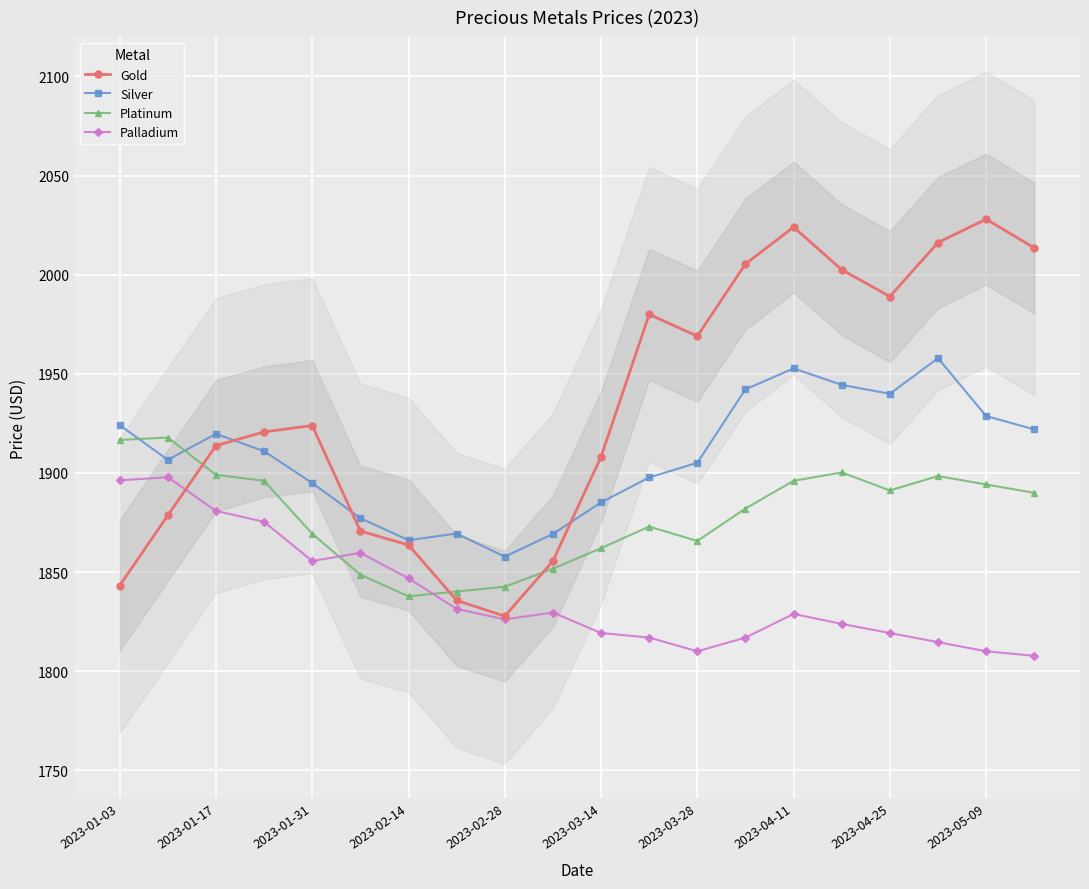

Which series has the widest spread of values?

Gold